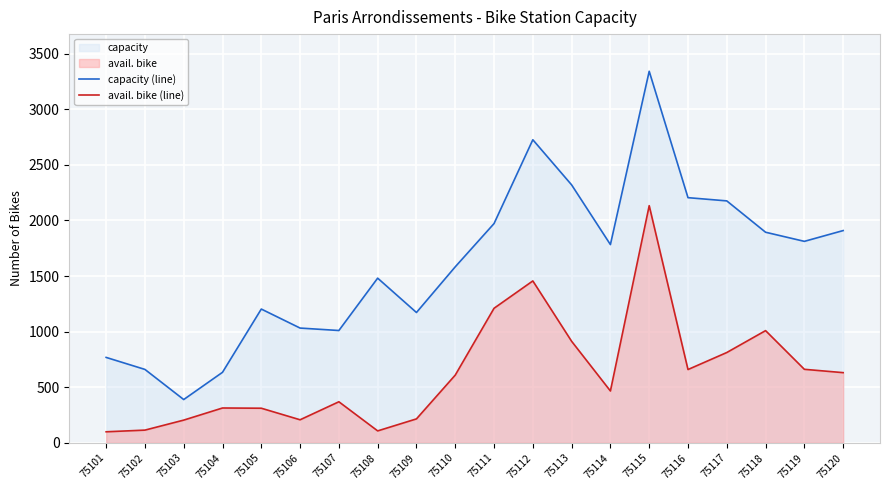

Rank the categories by capacity (line) value from highest to lowest.

75115, 75112, 75113, 75116, 75117, 75111, 75120, 75118, 75119, 75114, 75110, 75108, 75105, 75109, 75106, 75107, 75101, 75102, 75104, 75103